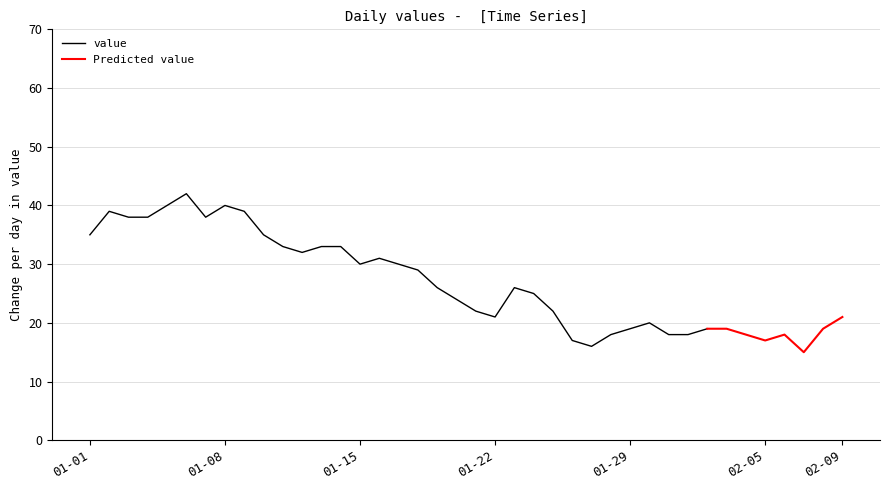

True or false: there are more than 0 points higher than both neighbors.

True